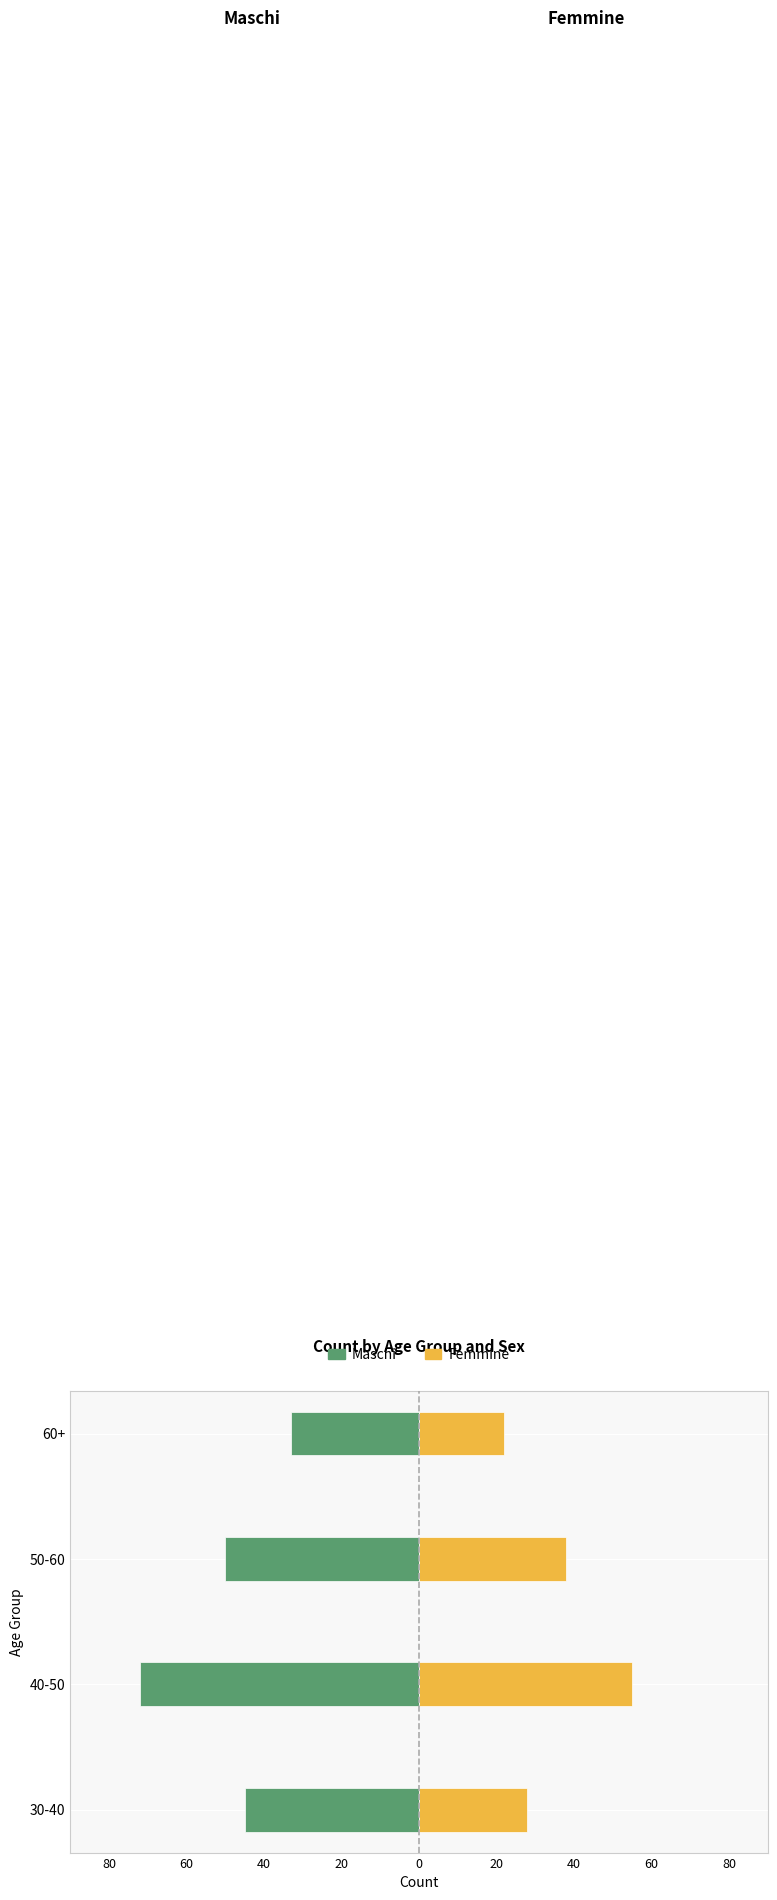

How many groups of bars are there?

4